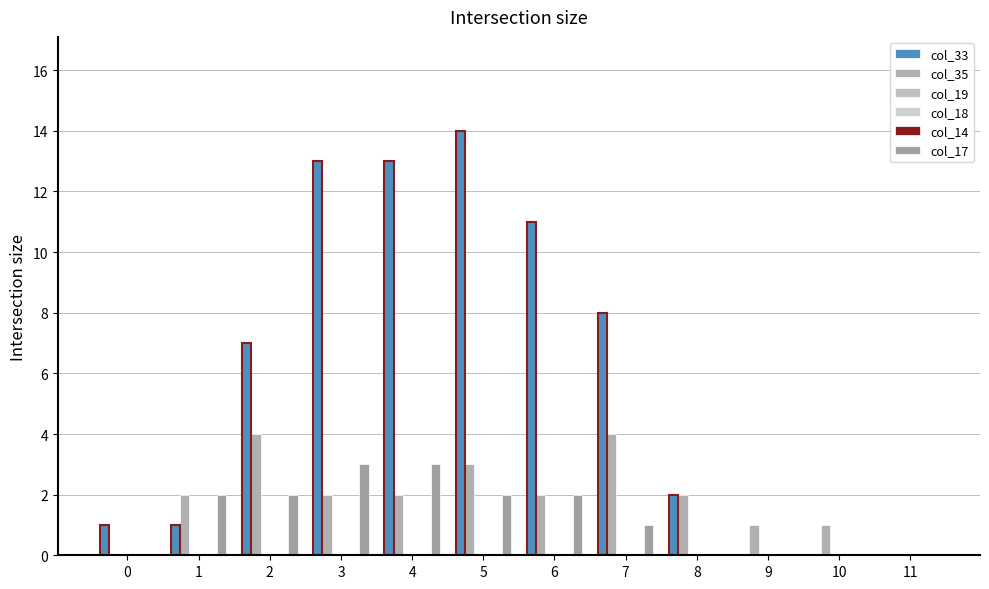

What is the total value across all series at 5?

19